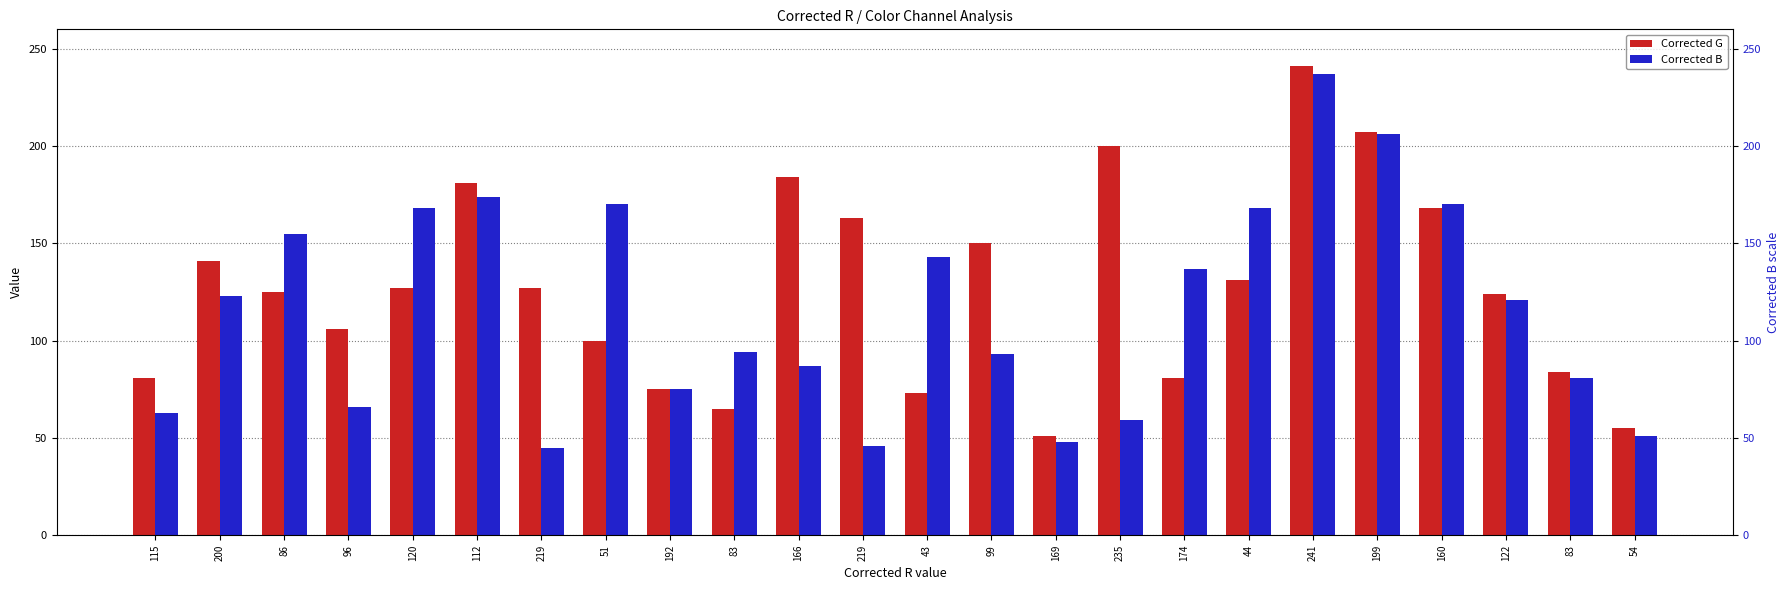

What is the label of the 19th bar from the right?

112